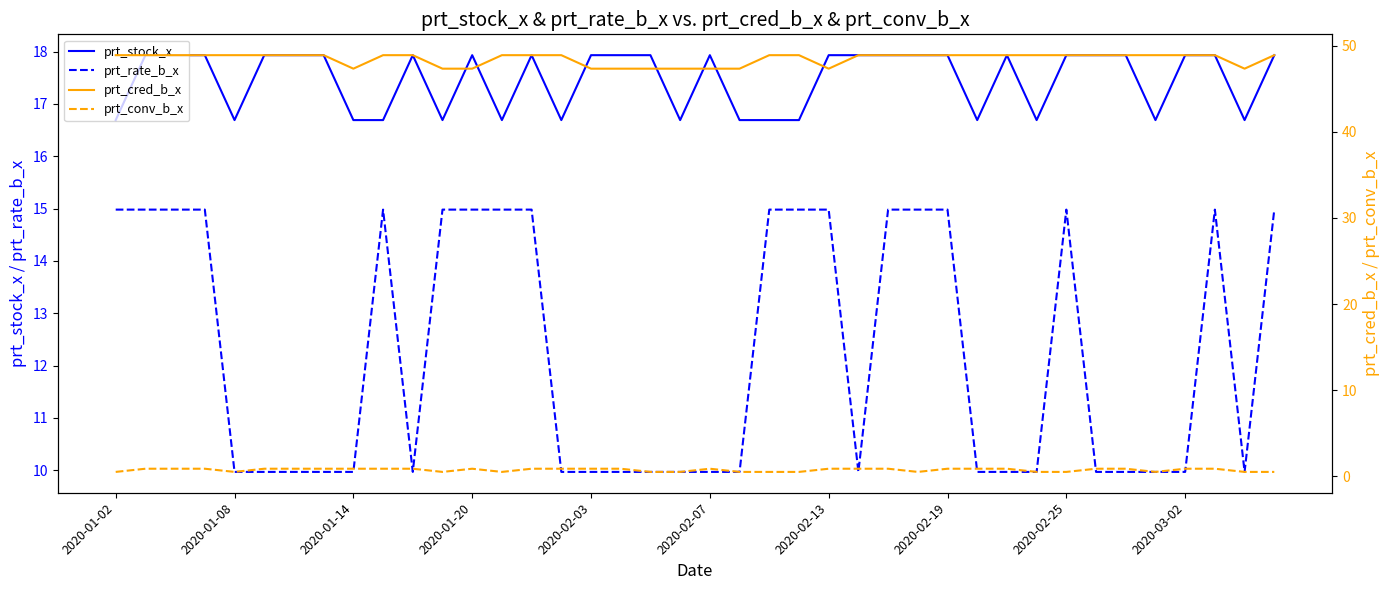

What is the highest value of the prt_rate_b_x series?

15.0